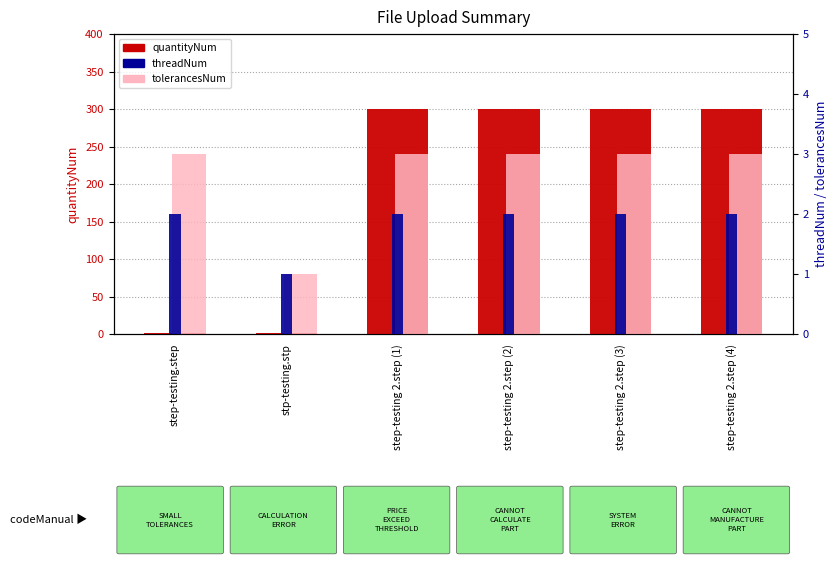

Which category has the highest value in the tolerancesNum series?

step-testing.step